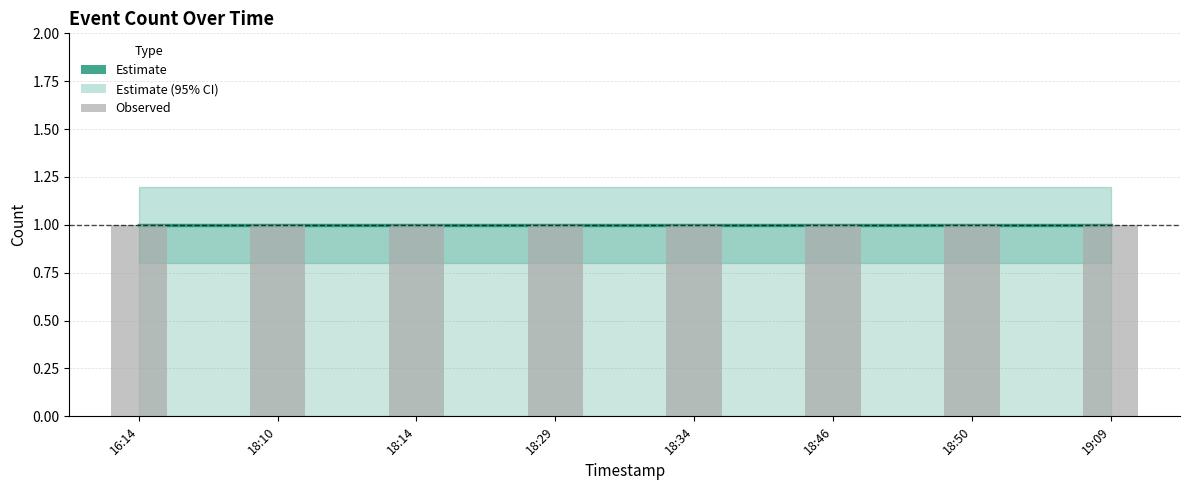

Where is Estimate_mid nearest to the value 1?

2019-04-26 16:14